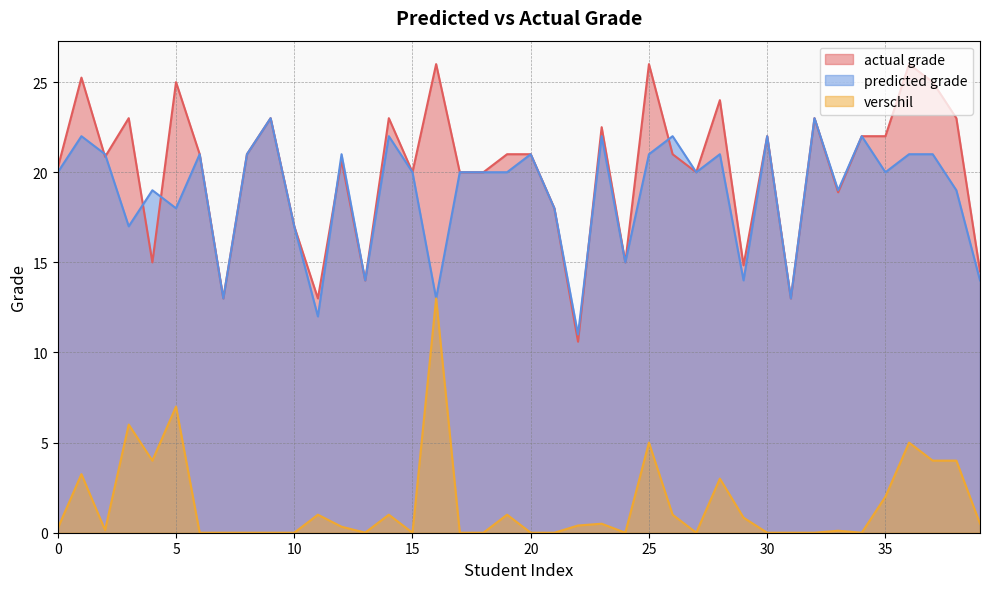

What is the value of the actual grade point at the 29th from the left?

24.0